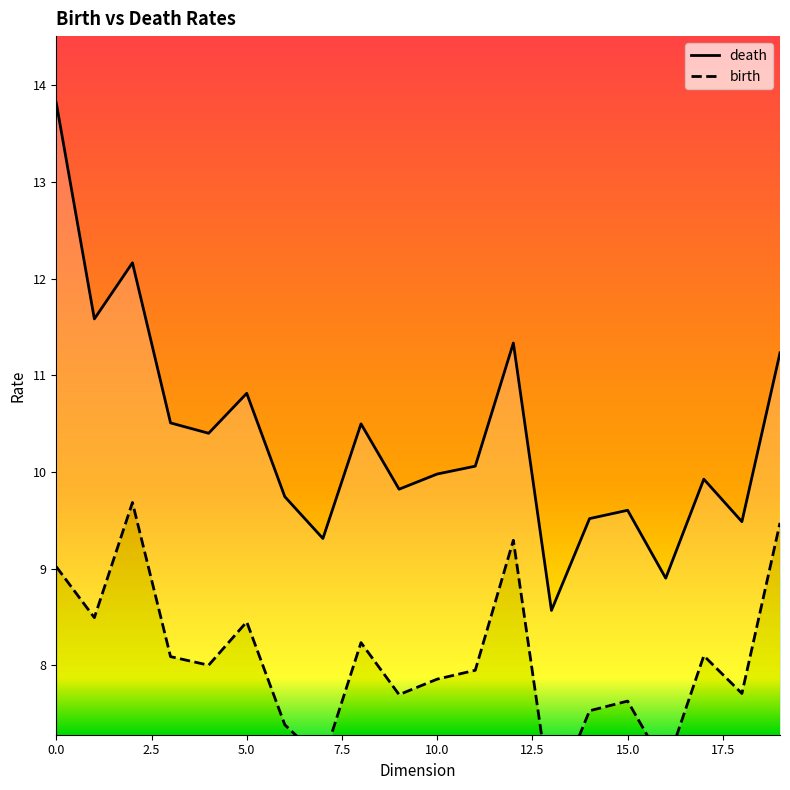

What is the difference between the second highest and second lowest values in the death series?

3.3